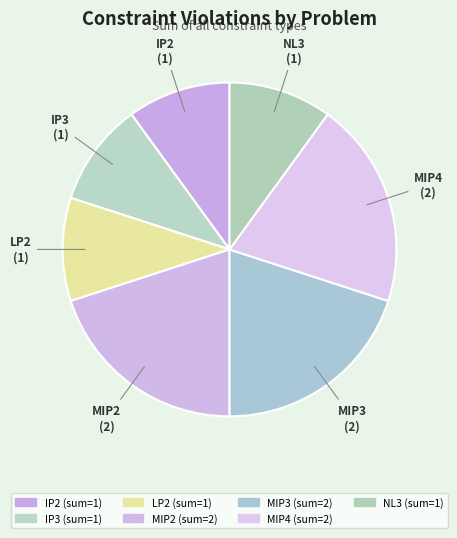

What is the largest slice in the pie chart?

MIP2